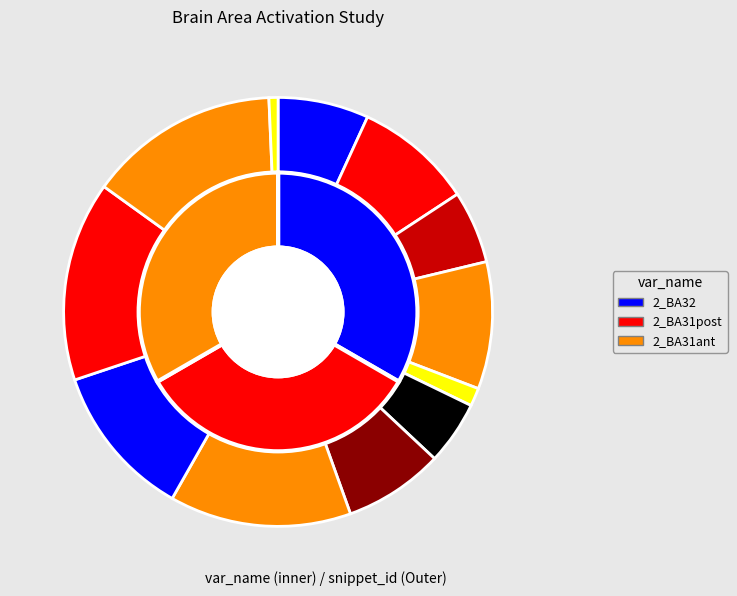

How much of the chart is everything except snippet_20?

86.3%